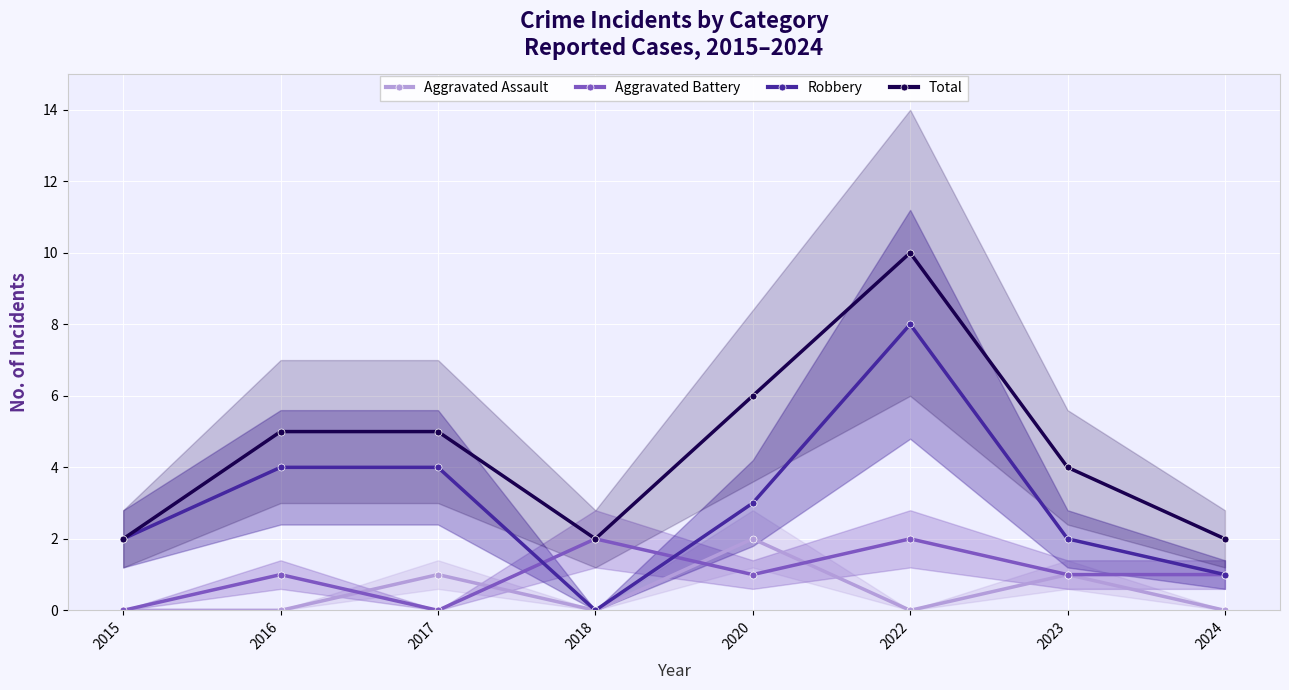

Reading left to right, extract all data points from this chart.

Aggravated Assault: 0	0	1	0	2	0	1	0
Aggravated Battery: 0	1	0	2	1	2	1	1
Robbery: 2	4	4	0	3	8	2	1
Total: 2	5	5	2	6	10	4	2